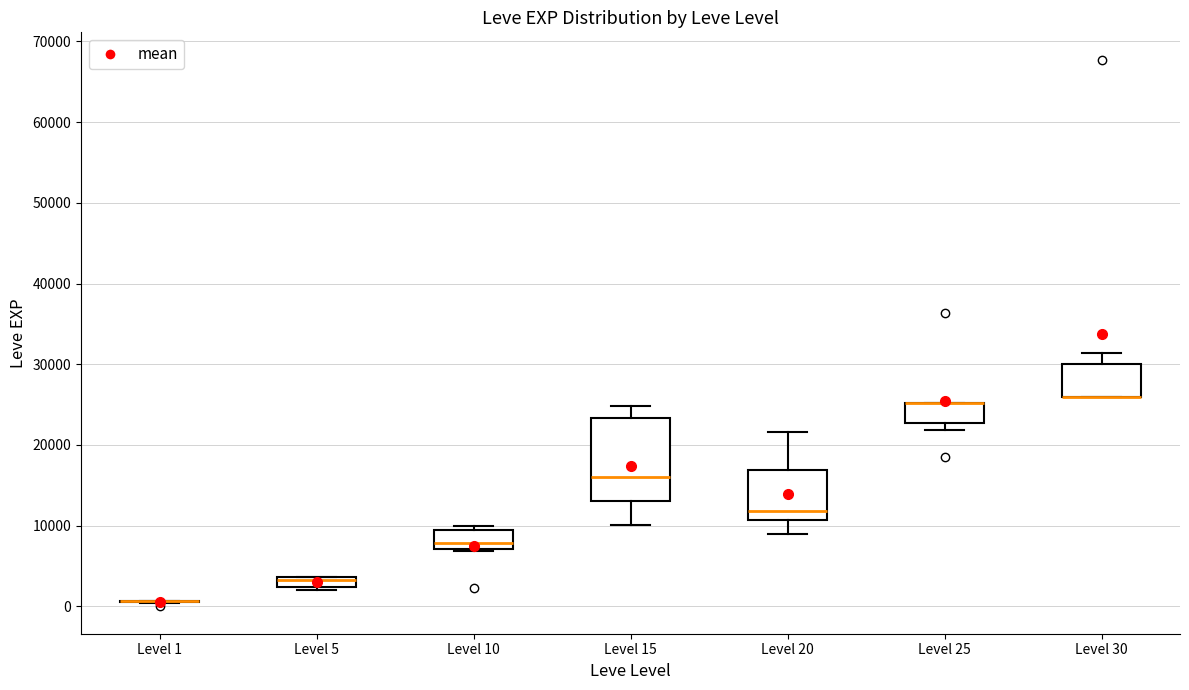

Which box is the tallest, from its lower edge to its upper edge?

Level 15